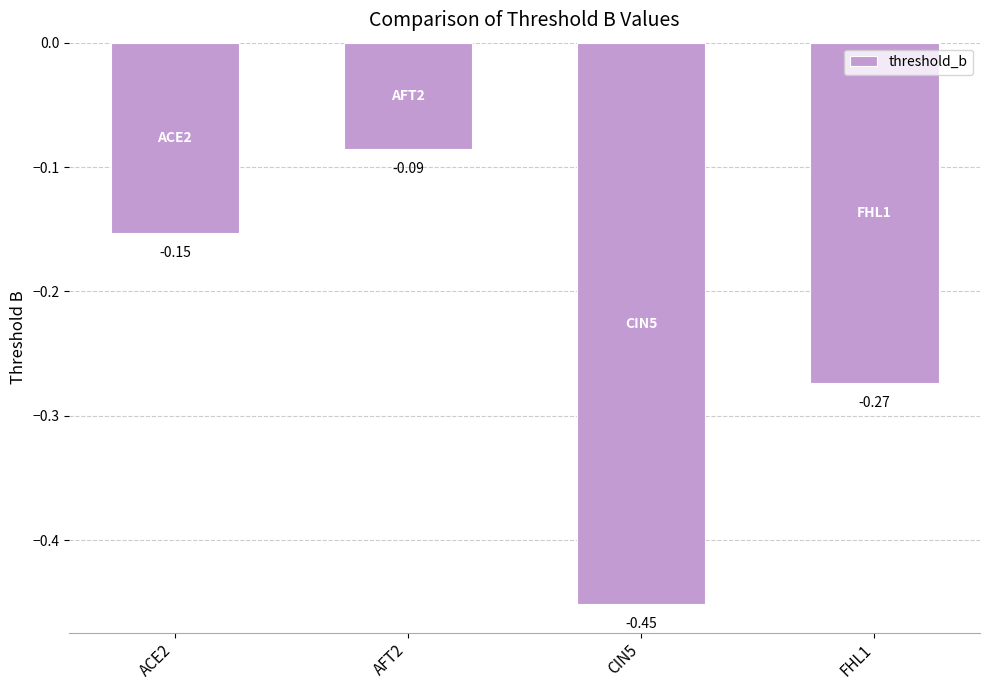

Which has a higher value, ACE2 or CIN5?

ACE2